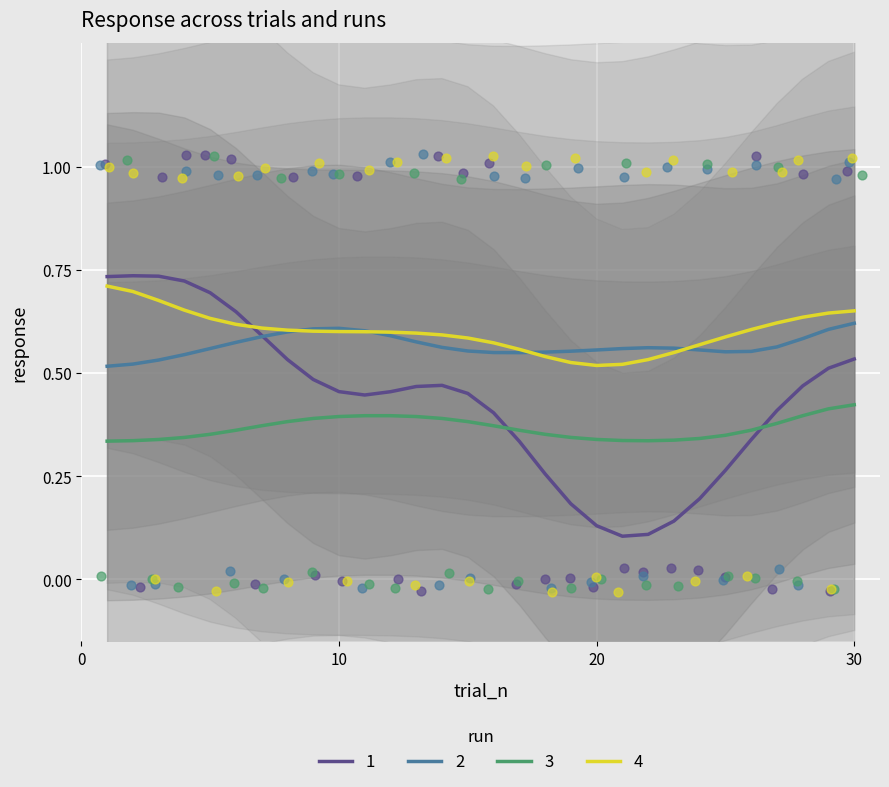

Which series has the largest total across all categories?

4